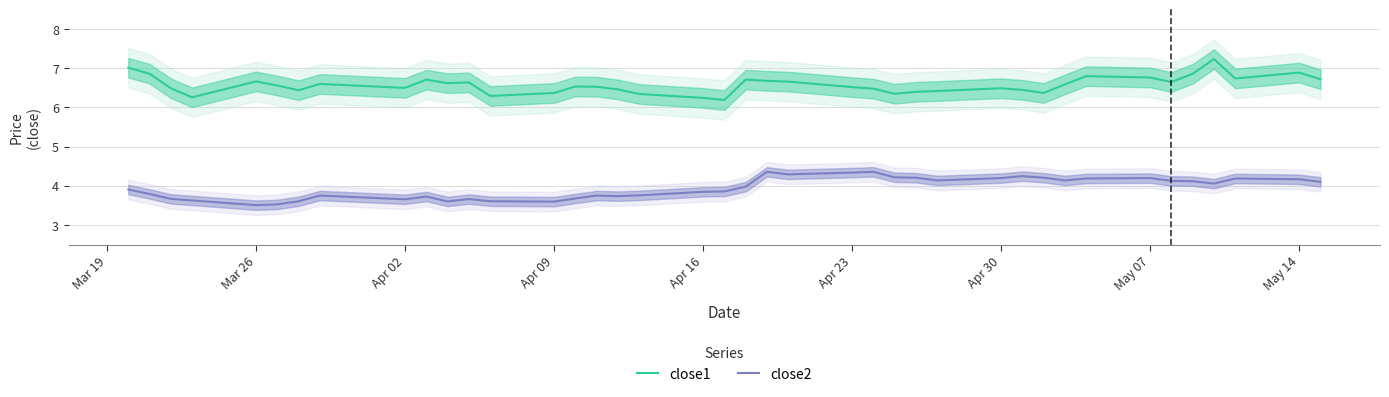

True or false: close1 and close2 intersect in this chart.

False